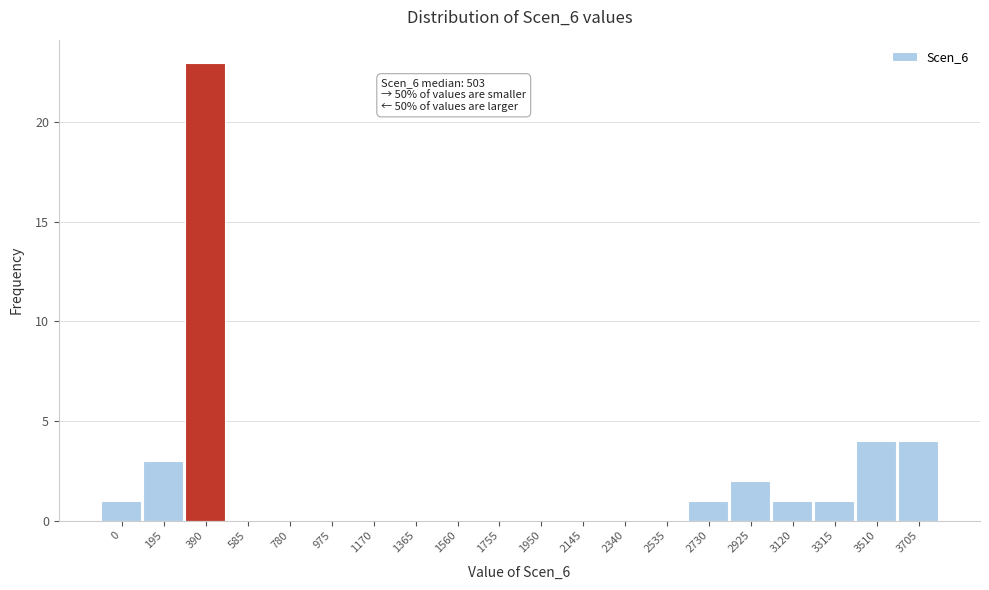

Reading right to left, list all the values displayed in this chart.

3705=4	3510=4	3315=1	3120=1	2925=2	2730=1	2535=0	2340=0	2145=0	1950=0	1755=0	1560=0	1365=0	1170=0	975=0	780=0	585=0	390=23	195=3	0=1